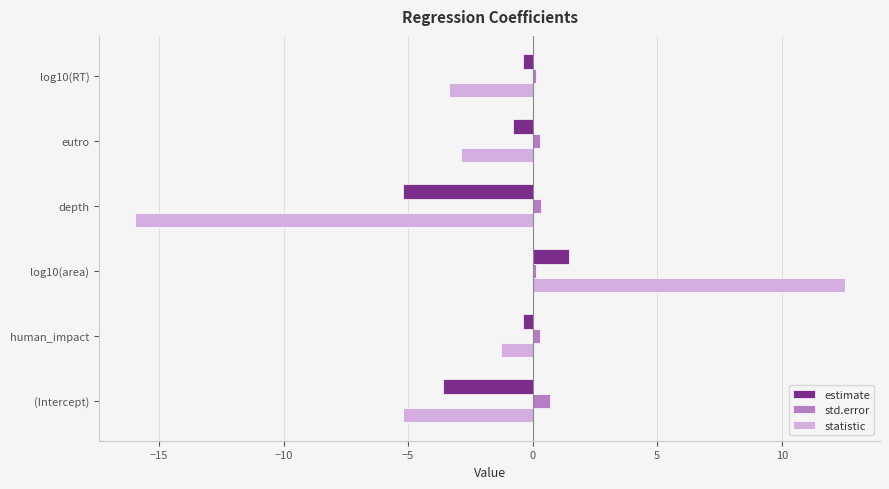

Is it true that statistic equals 12.5 at log10(area)?

True